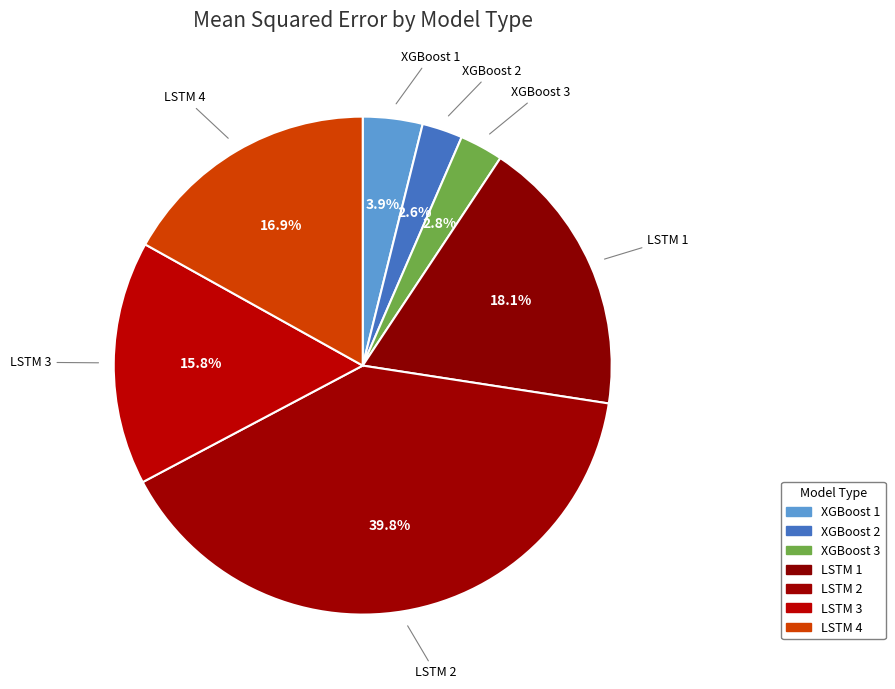

Count the number of slices in the pie.

7